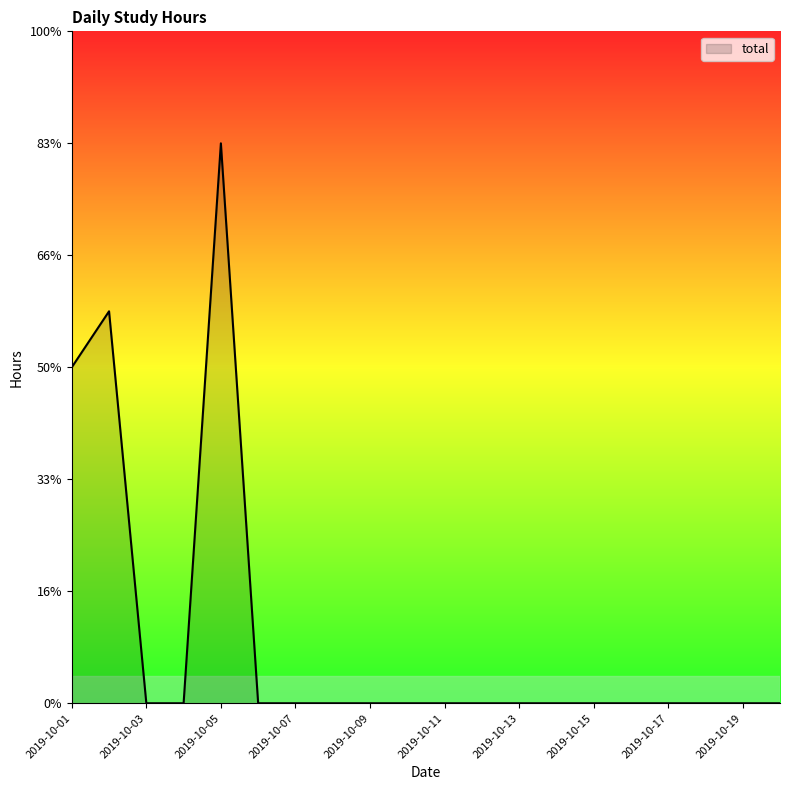

Reading right to left, what are all the values shown in this chart?

0.0	0.0	0.0	0.0	0.0	0.0	0.0	0.0	0.0	0.0	0.0	0.0	0.0	0.0	0.0	5.0	0.0	0.0	3.5	3.0